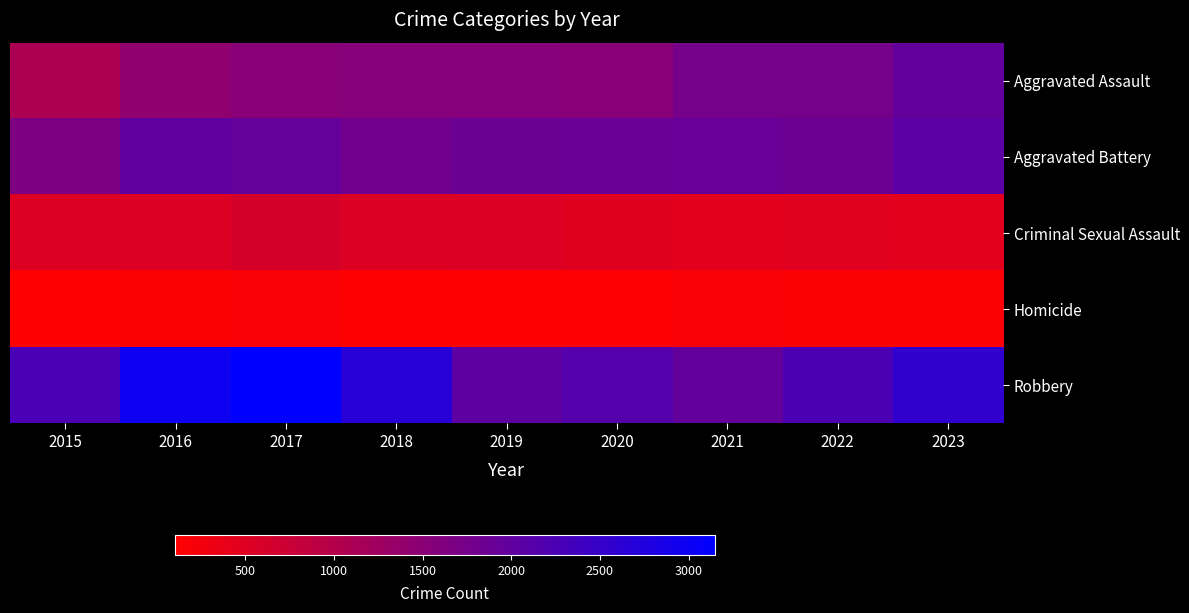

Reading left to right, transcribe all the data shown in this chart.

Aggravated Assault: 2015=1098	2016=1425	2017=1528	2018=1565	2019=1557	2020=1528	2021=1749	2022=1747	2023=1967
Aggravated Battery: 2015=1657	2016=2004	2017=1942	2018=1802	2019=1867	2020=1878	2021=1907	2022=1853	2023=2056
Criminal Sexual Assault: 2015=517	2016=522	2017=607	2018=531	2019=537	2020=494	2021=448	2022=482	2023=458
Homicide: 2015=103	2016=170	2017=176	2018=135	2019=119	2020=141	2021=175	2022=172	2023=152
Robbery: 2015=2262	2016=2980	2017=3149	2018=2677	2019=2024	2020=2147	2021=1966	2022=2256	2023=2574